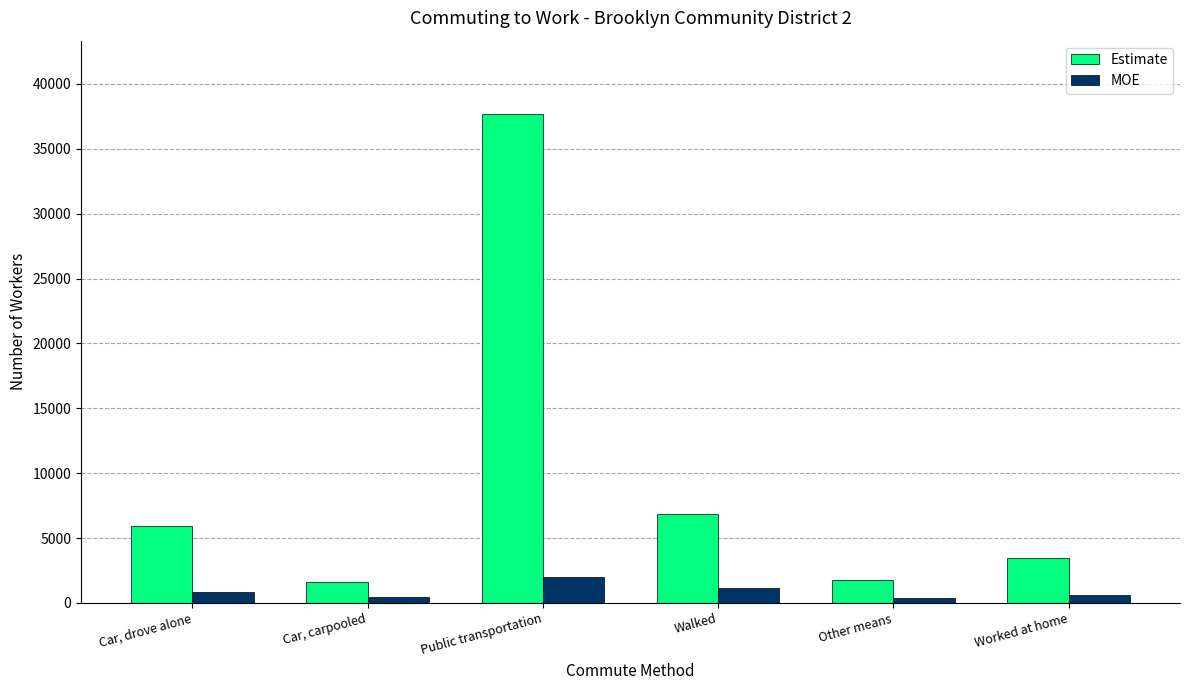

What is the difference between the highest and lowest values at Other means?

1451